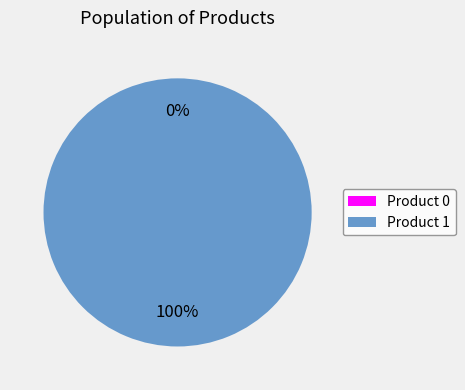

The 0 slice represents 1% of the pie. True or false?

False